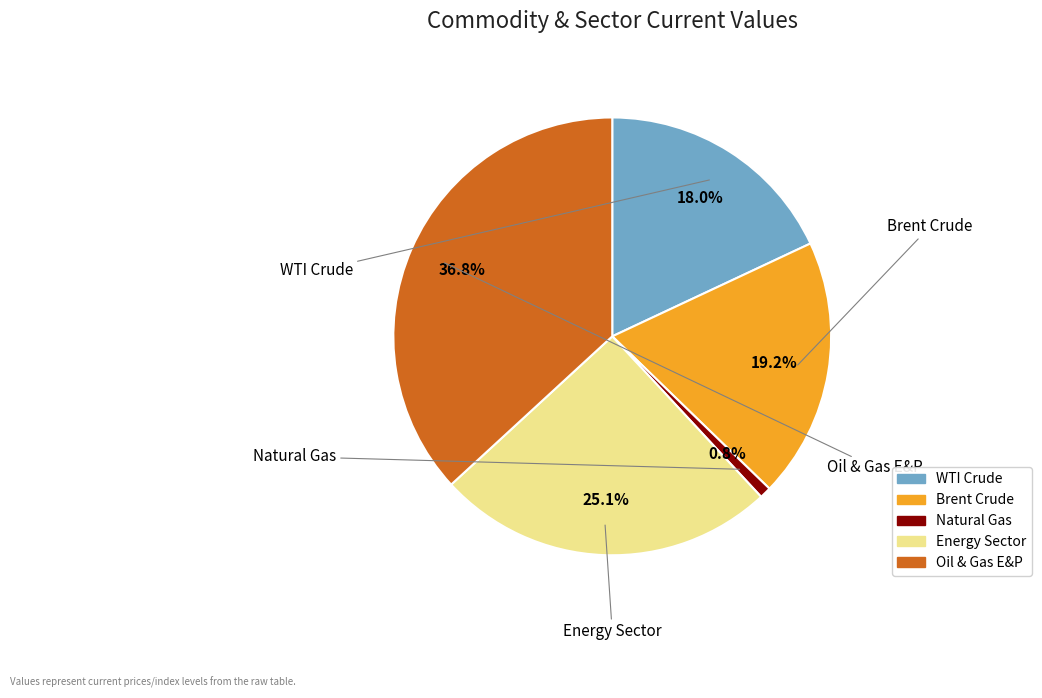

Which category has the biggest portion of the pie?

Oil & Gas E&P